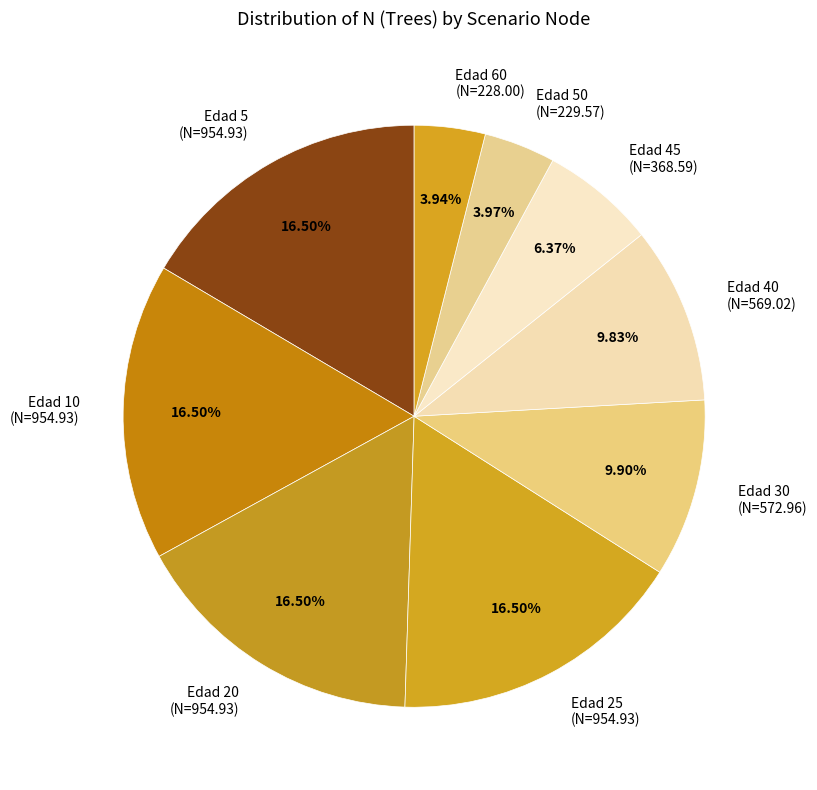

Which has a higher value, Edad 25 (N=954.93) or Edad 50 (N=229.57)?

Edad 25 (N=954.93)